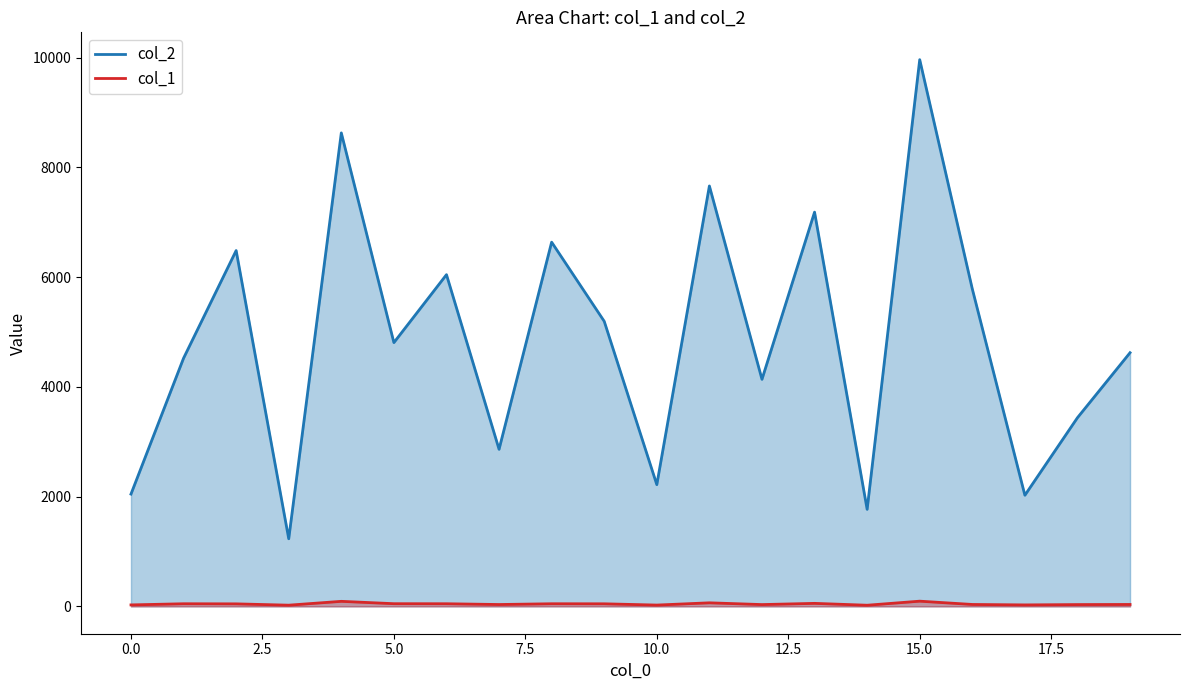

What is the difference between the second highest and second lowest values in the col_1 series?

70